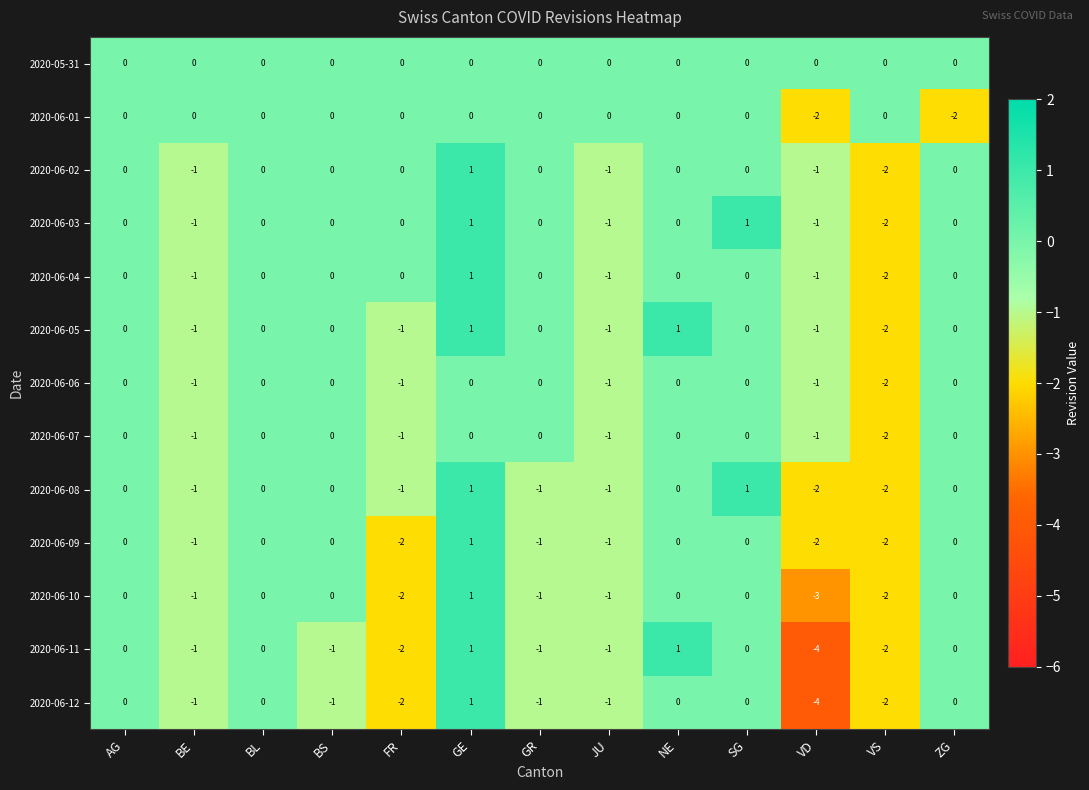

The 2020-05-31 series shows 0 at FR. True or false?

True